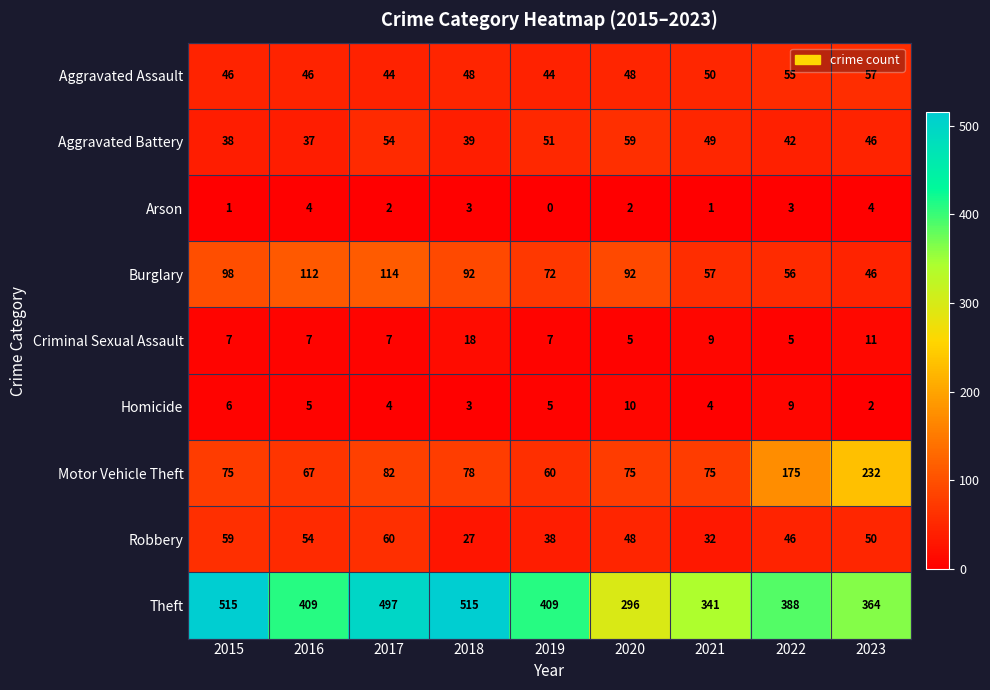

What is the difference between the second highest and minimum values in the Theft series?

219